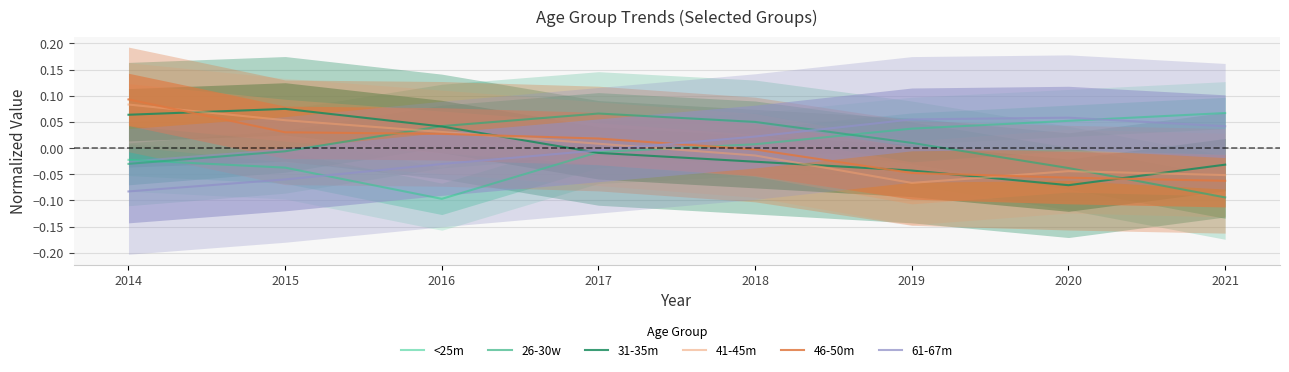

How many lines are shown in the chart?

6